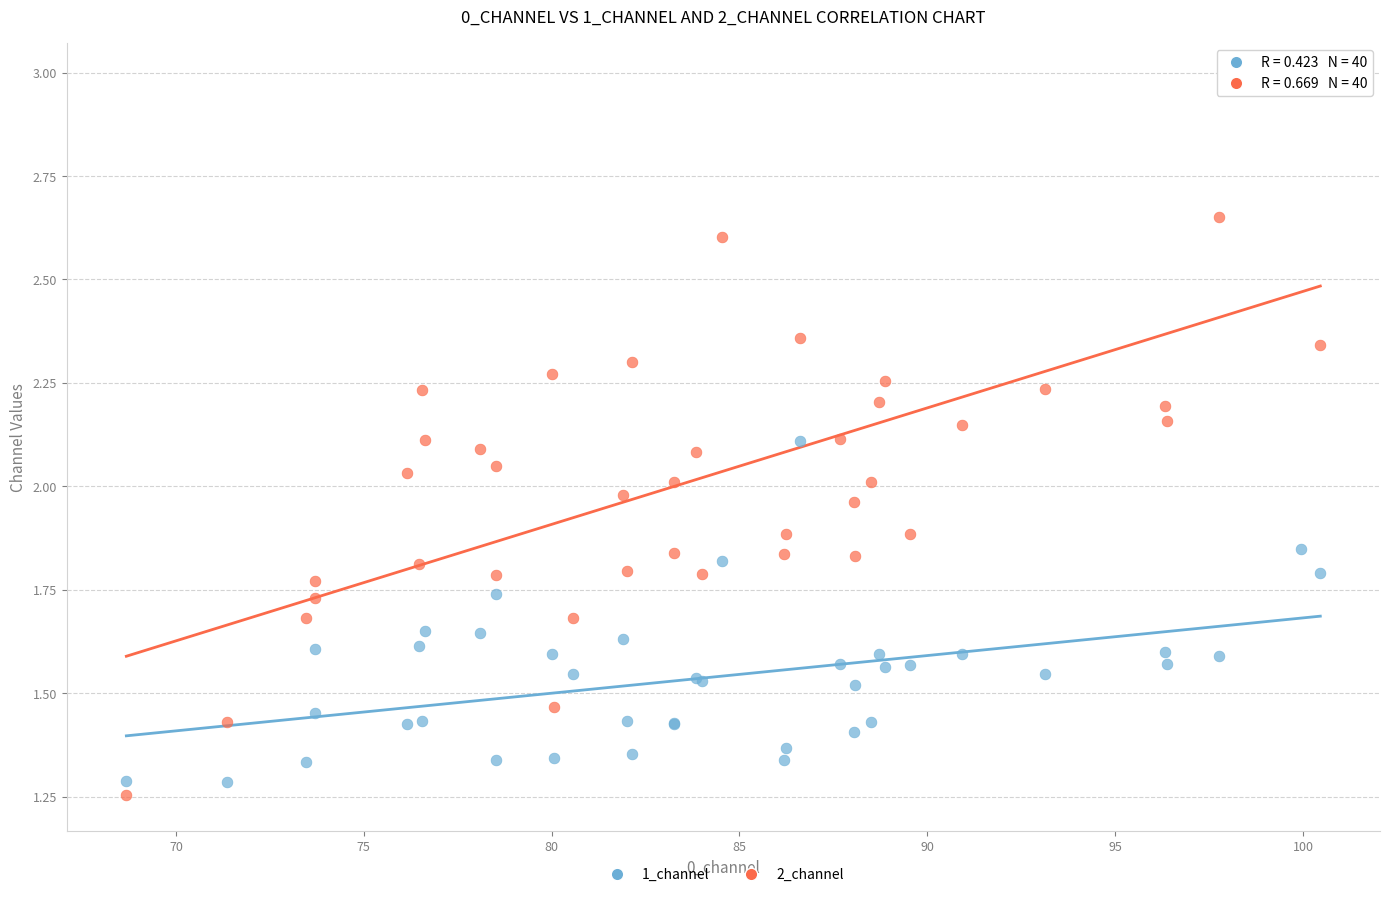

Which series reaches the maximum Y coordinate?

2_channel